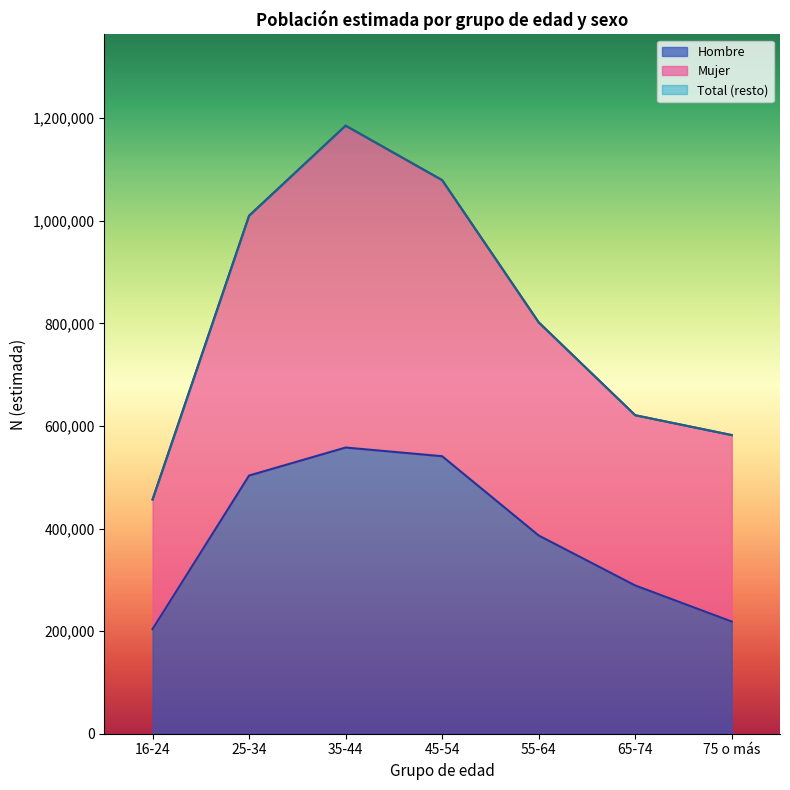

What value does the Hombre N (estimada) series have at 25-34, to the nearest 10?

503330